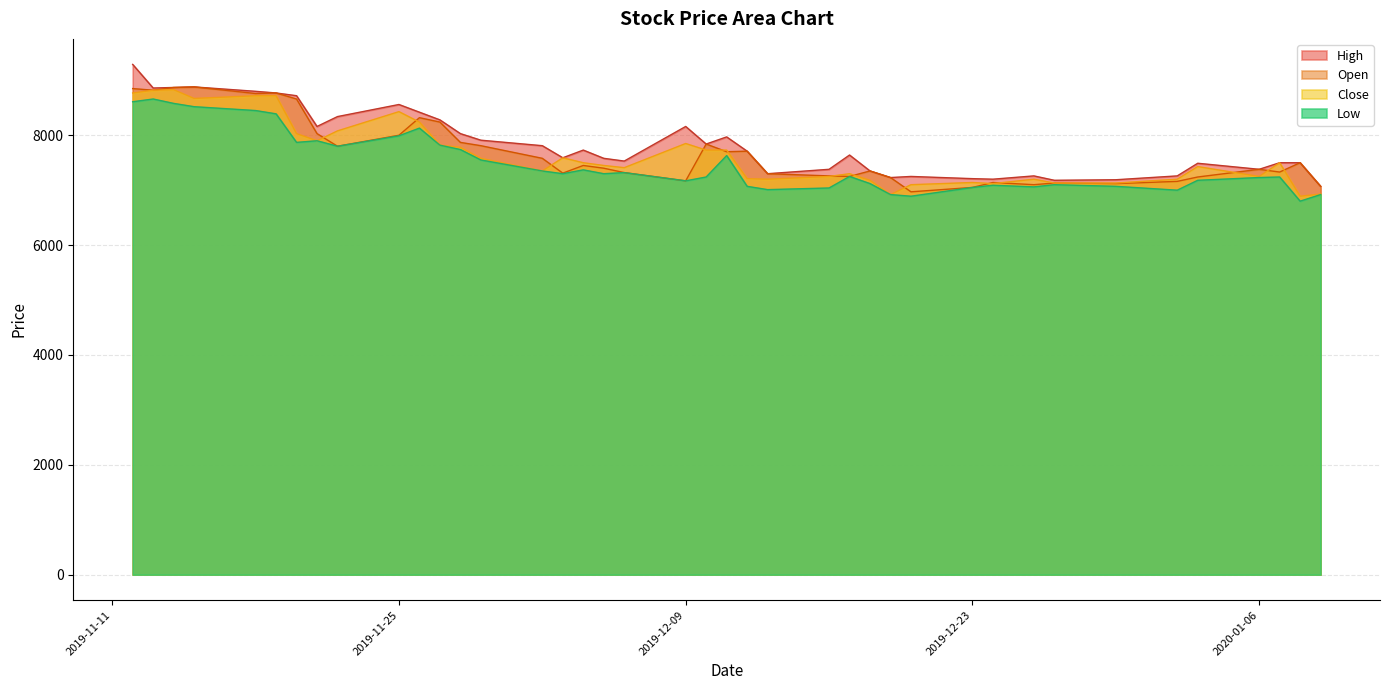

What is the approximate value of Low at 2020-01-06?

7230